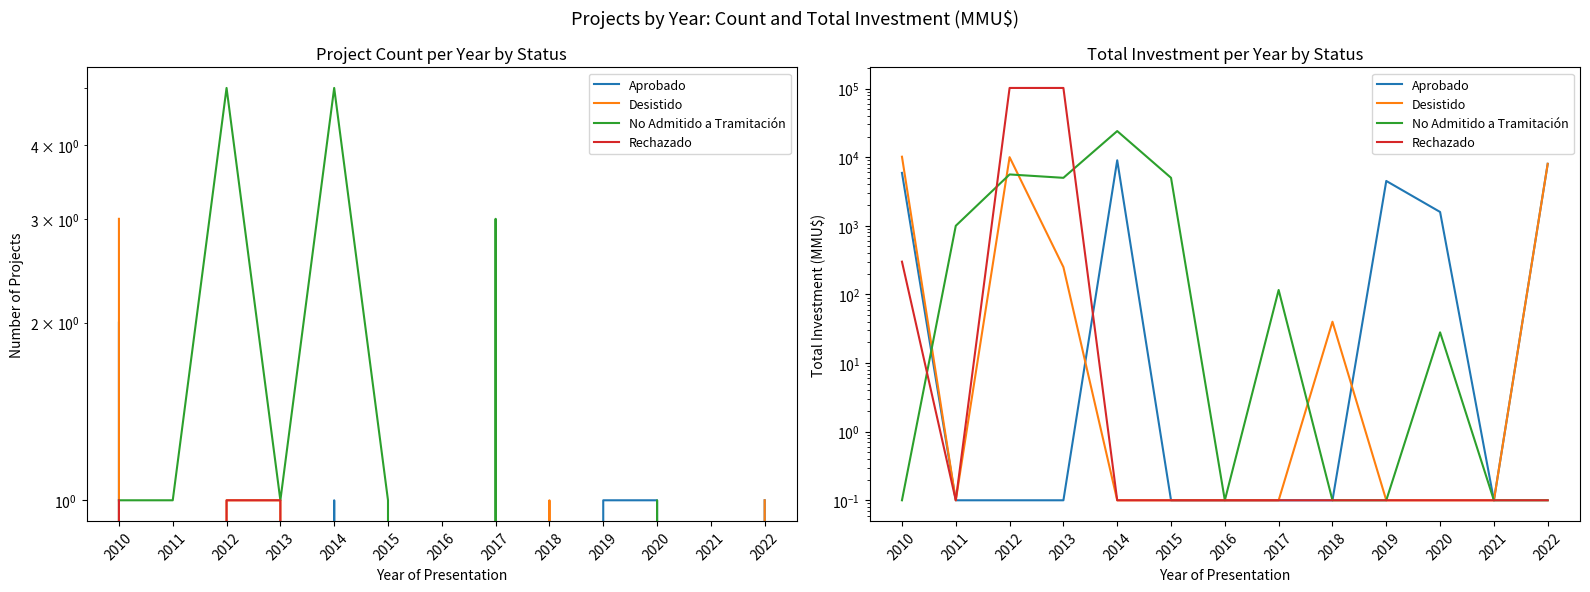

What is the difference between the highest and lowest values at 2019?

4499.9